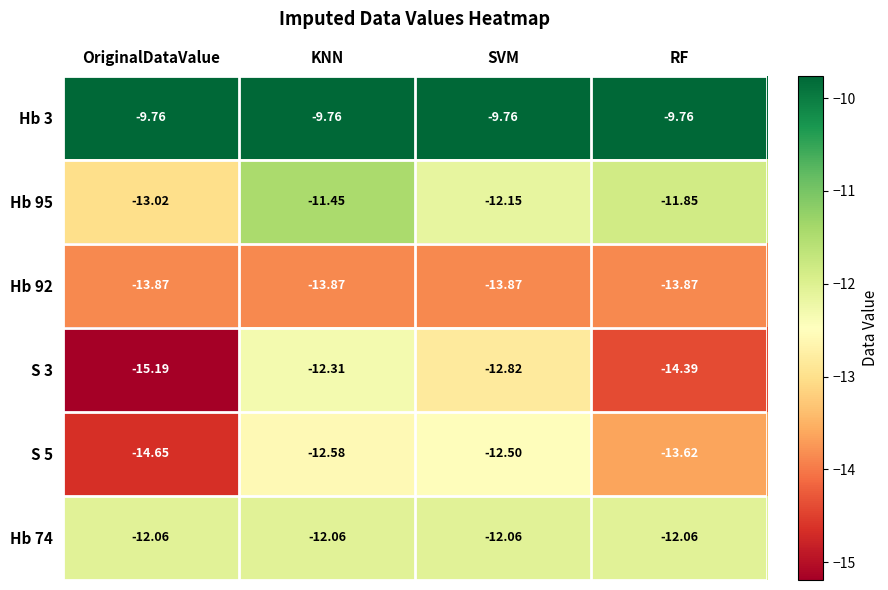

List the labels in order of S 3 value, largest first.

KNN, SVM, RF, OriginalDataValue